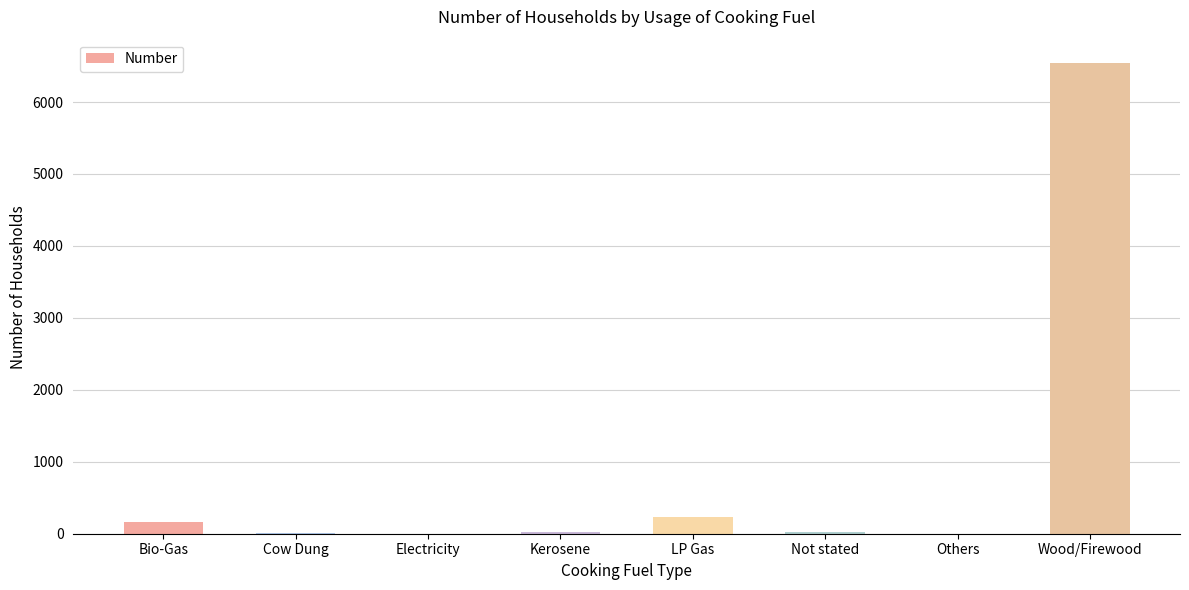

What is the sum of the values at Bio-Gas and Wood/Firewood?

6700